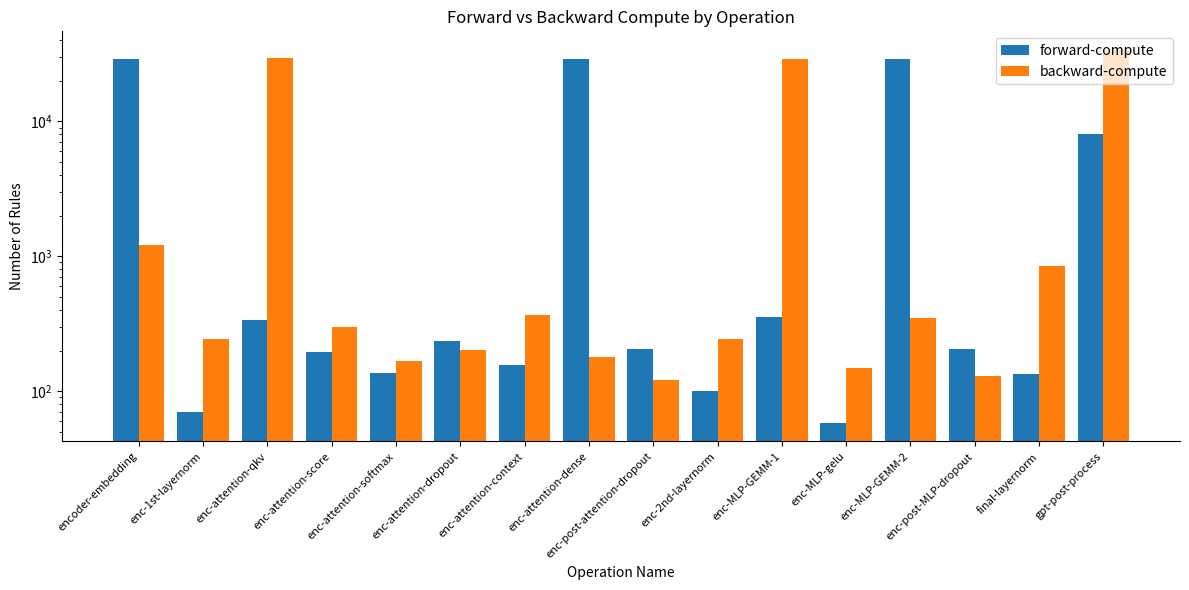

Reading left to right, what are all the values shown in this chart?

forward-compute: 28904.9	70.0	338.4	196.0	137.7	235.7	155.9	28727.7	206.9	99.7	355.2	58.4	28941.5	206.5	133.3	8123.3
backward-compute: 1207.6	245.4	29278.1	301.9	166.3	203.9	364.6	179.8	122.2	245.8	28804.8	148.5	351.9	130.2	842.7	33786.9